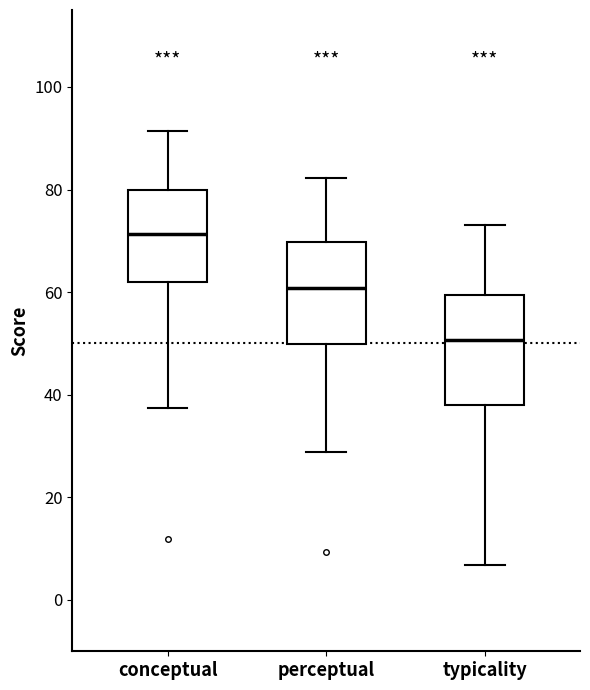

Where is the upper edge of the box for conceptual on the y-axis? The values are not printed on the chart, so give them approximately, as read against the axis.

80